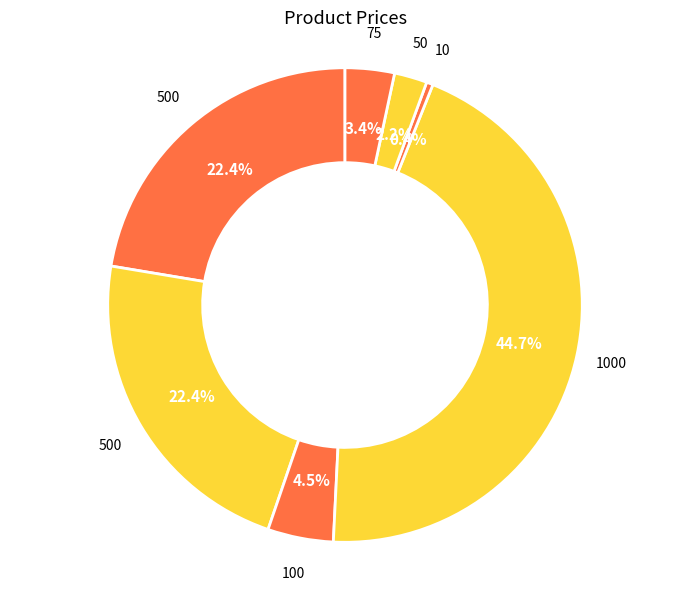

How many slices are in this pie chart?

7